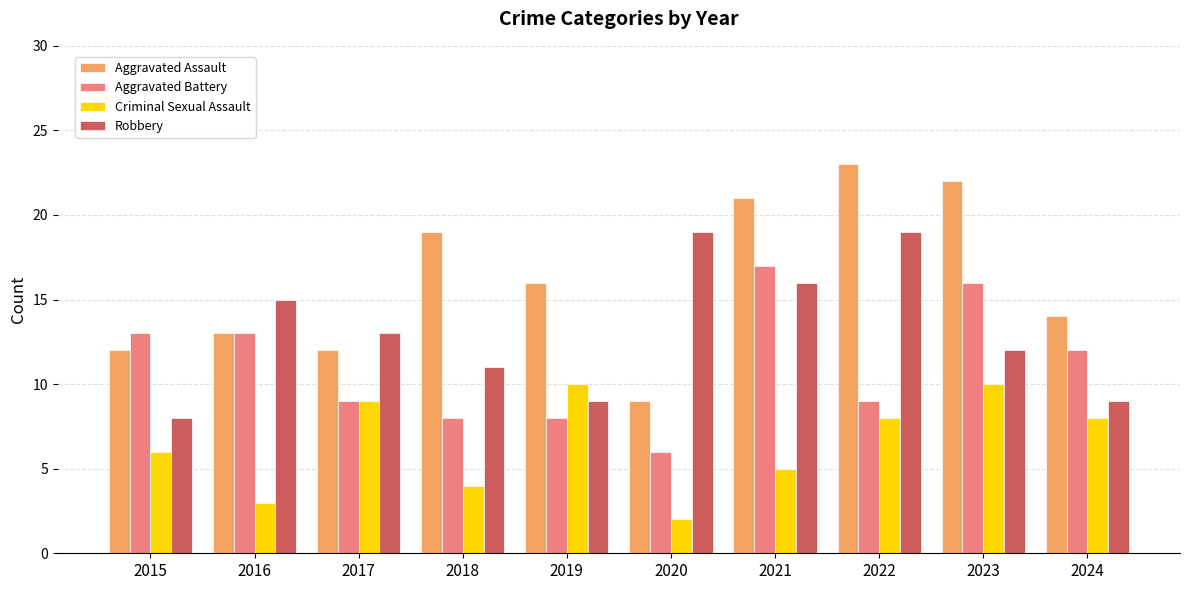

Reading right to left, what are all the values shown in this chart?

Aggravated Assault: 2024=14	2023=22	2022=23	2021=21	2020=9	2019=16	2018=19	2017=12	2016=13	2015=12
Aggravated Battery: 2024=12	2023=16	2022=9	2021=17	2020=6	2019=8	2018=8	2017=9	2016=13	2015=13
Criminal Sexual Assault: 2024=8	2023=10	2022=8	2021=5	2020=2	2019=10	2018=4	2017=9	2016=3	2015=6
Robbery: 2024=9	2023=12	2022=19	2021=16	2020=19	2019=9	2018=11	2017=13	2016=15	2015=8